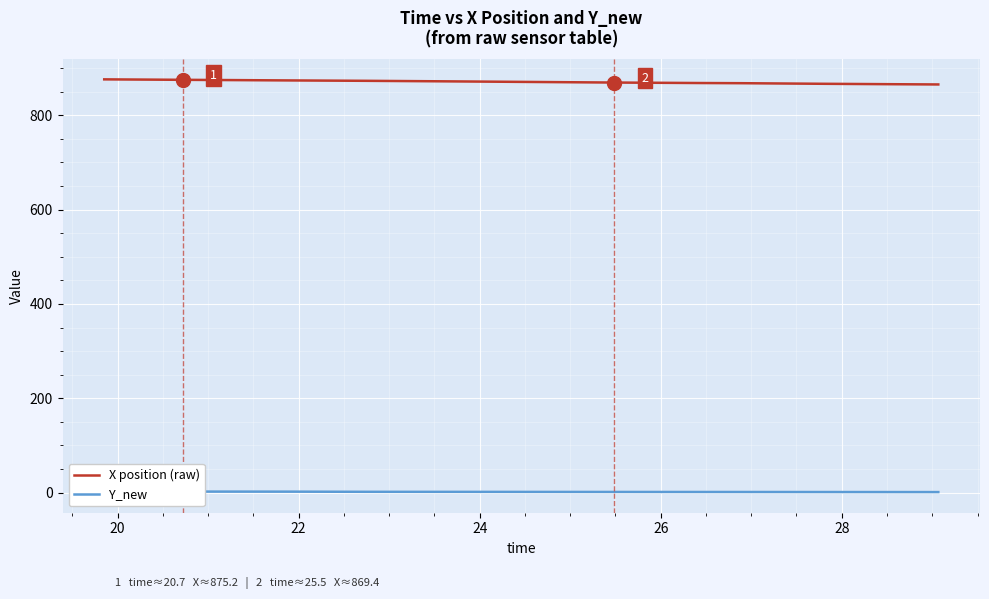

What is the lowest value of the X position (raw) series?

865.3